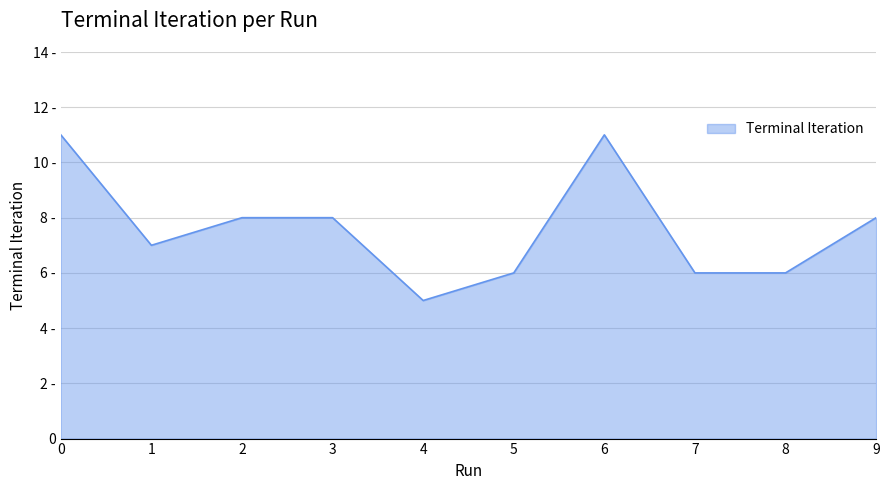

True or false: the data shows 5 at 4.

True